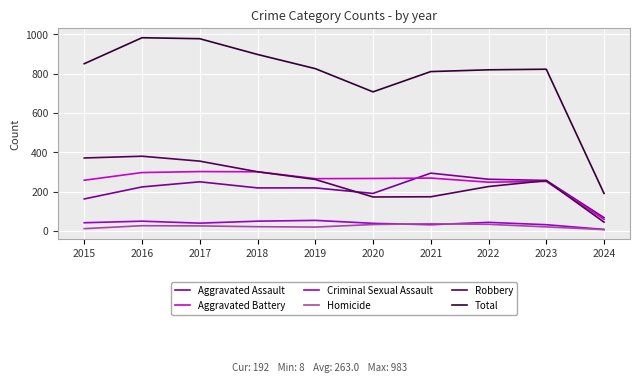

True or false: Criminal Sexual Assault and Aggravated Battery cross at least once.

False